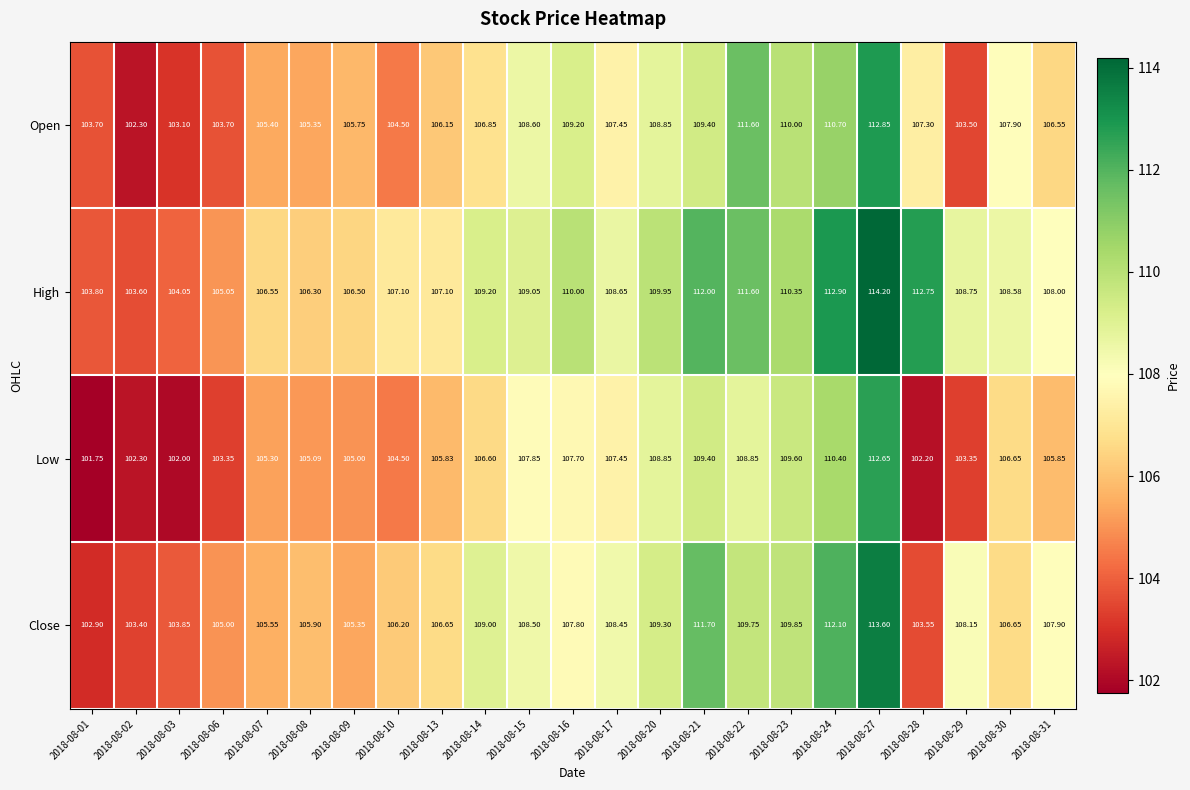

Between 2018-08-08 and 2018-08-27, which series saw the biggest shift?

High